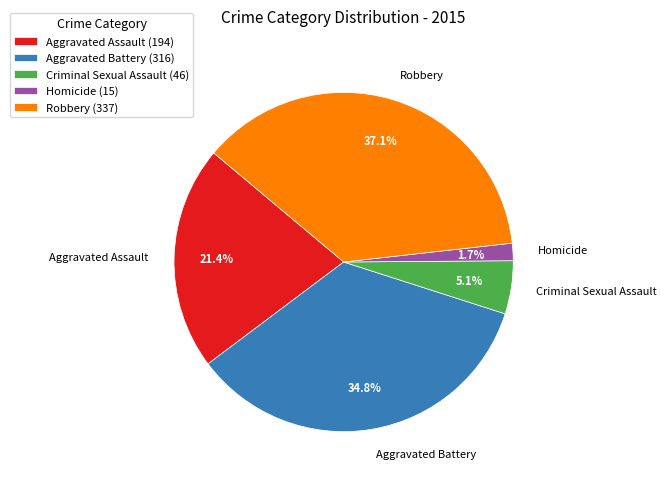

Do Aggravated Battery and Aggravated Assault together represent more than half of the pie?

Yes